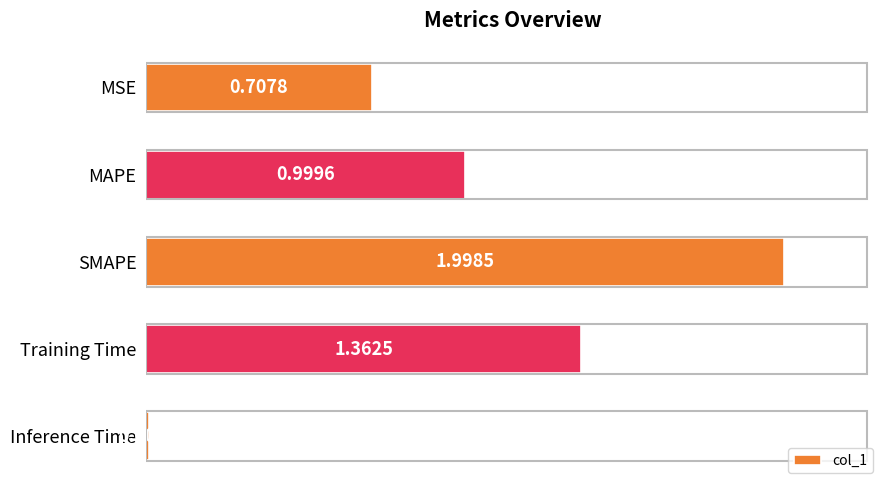

Count the number of data series in this chart.

1